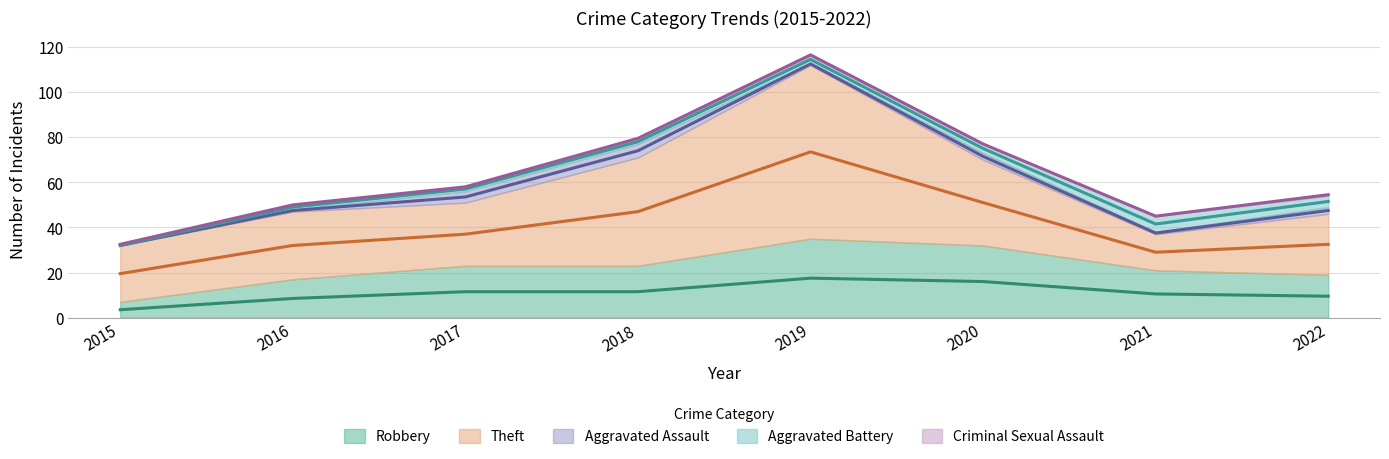

What is the value of the Robbery point at the 6th from the left?

32